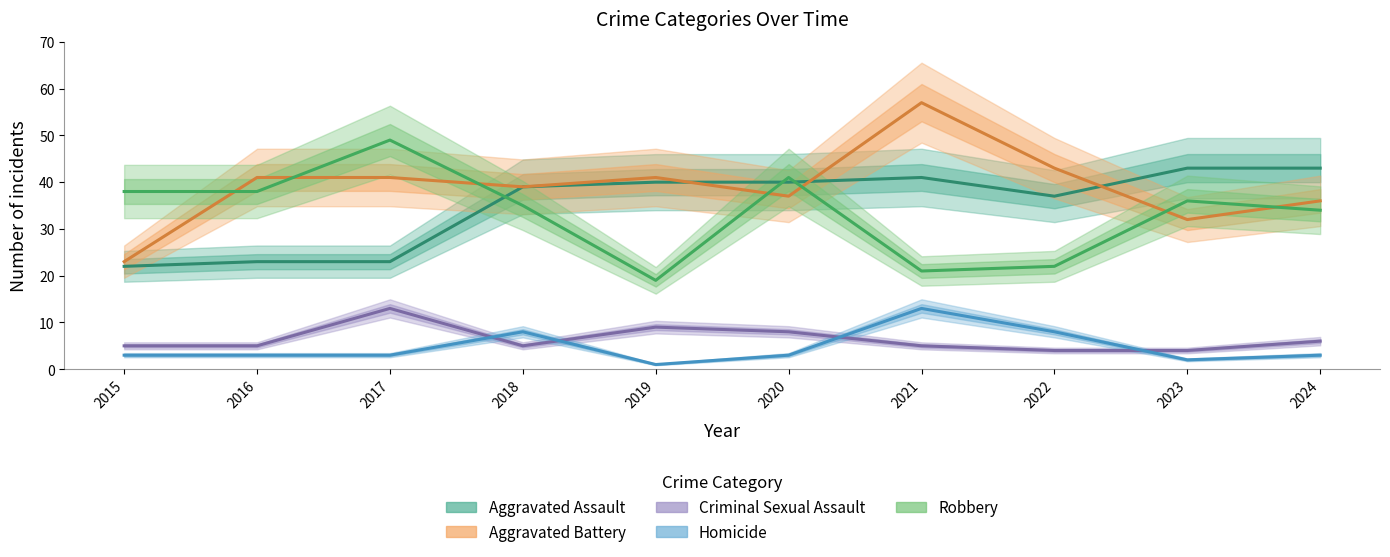

Is this an area chart (filled region under the line)?

No